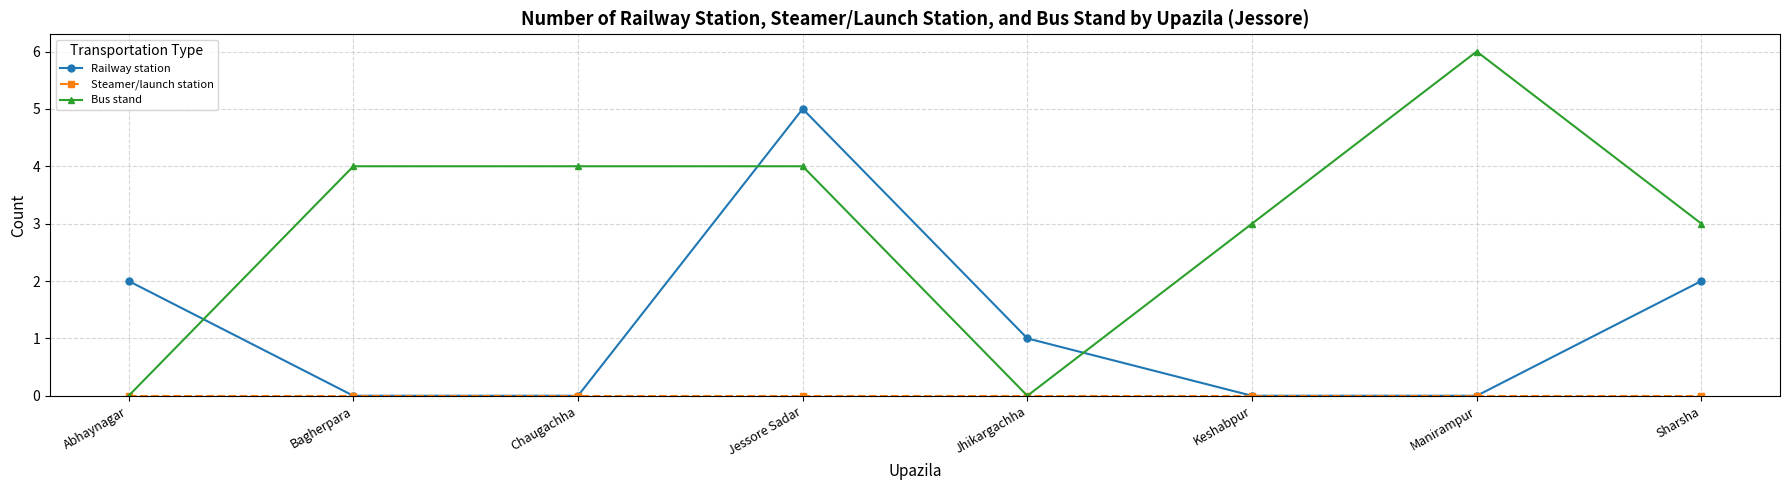

At which label does Railway station reach its peak?

Jessore Sadar